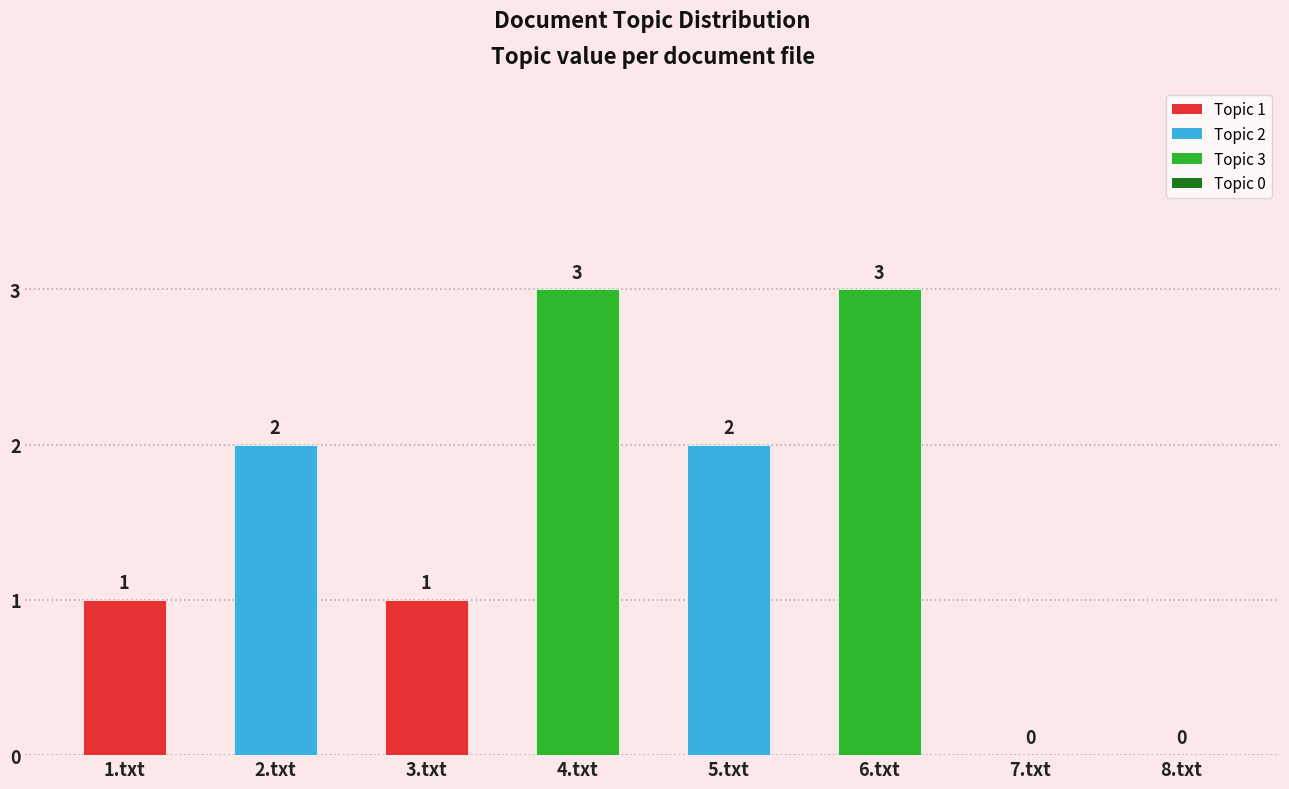

What is the change in value from 3.txt to 4.txt?

+2